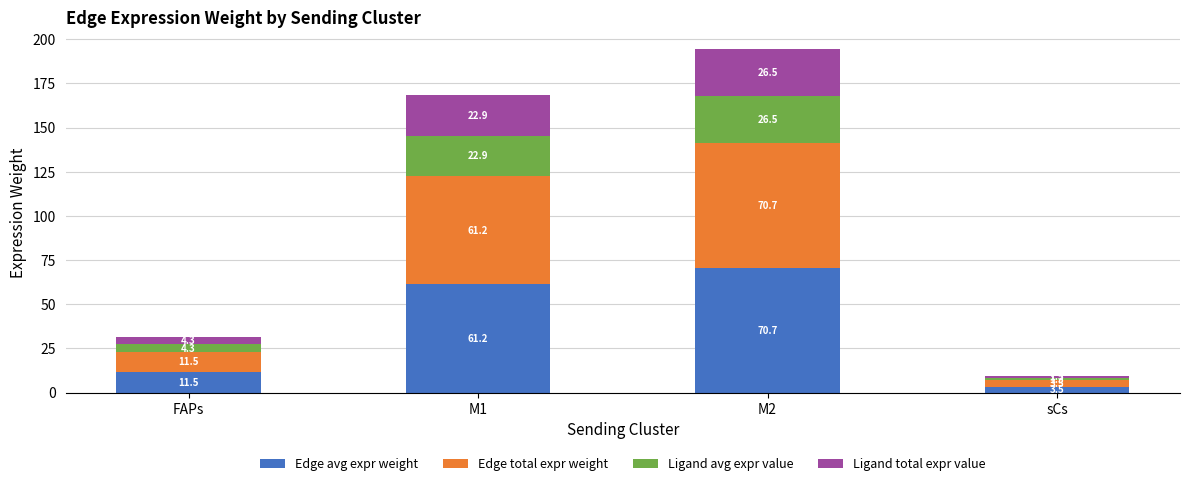

At which category is the sum across all series the highest?

M2